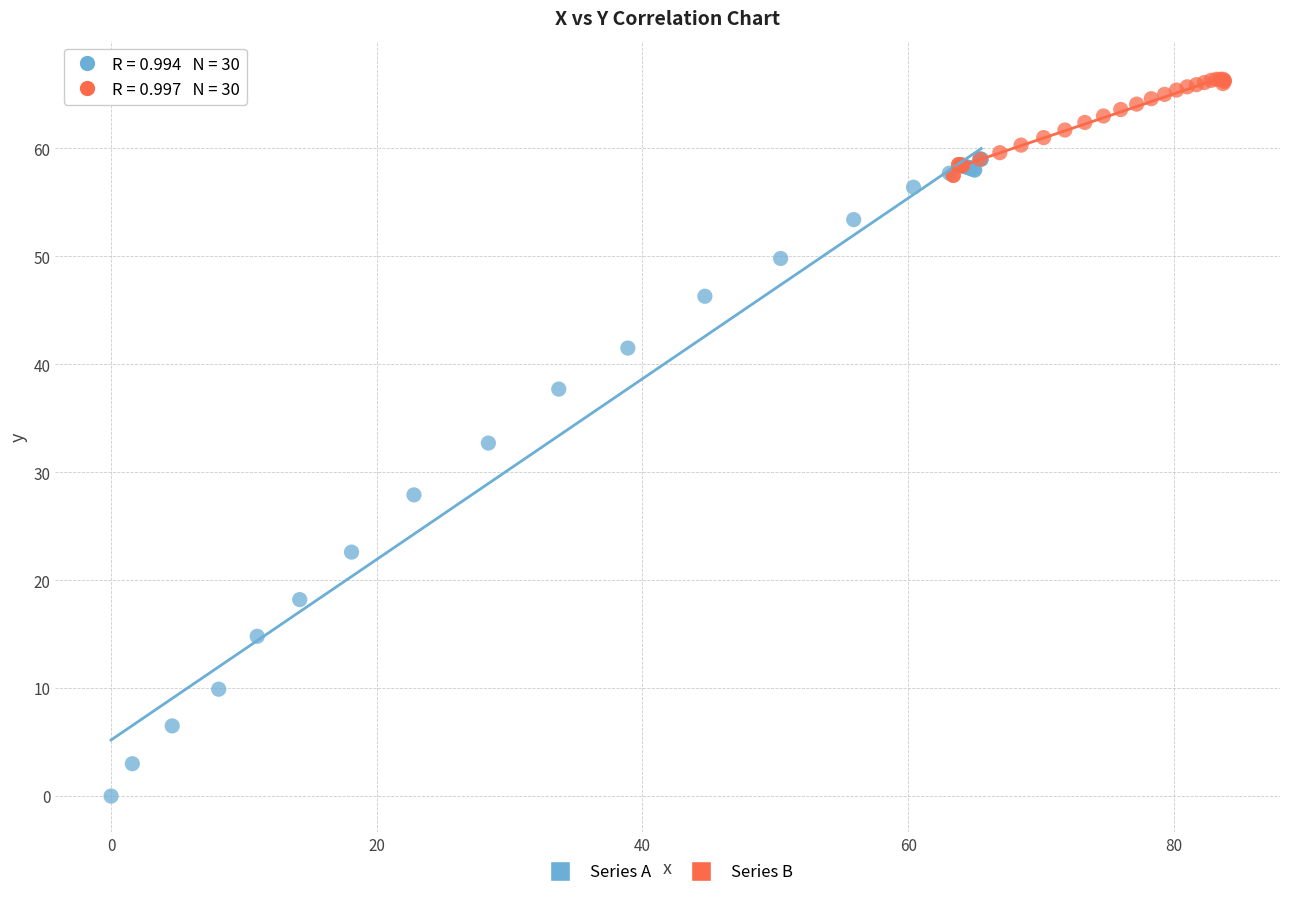

Which series contains the highest Y value?

Series B